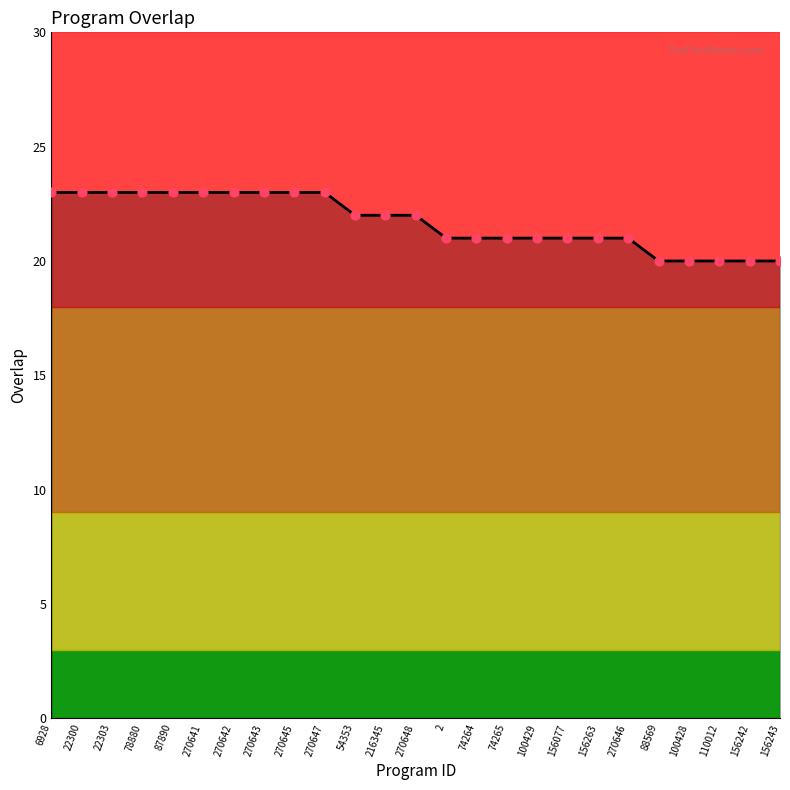

What is the ratio of the value at 270648 to the value at 270645?

1.0